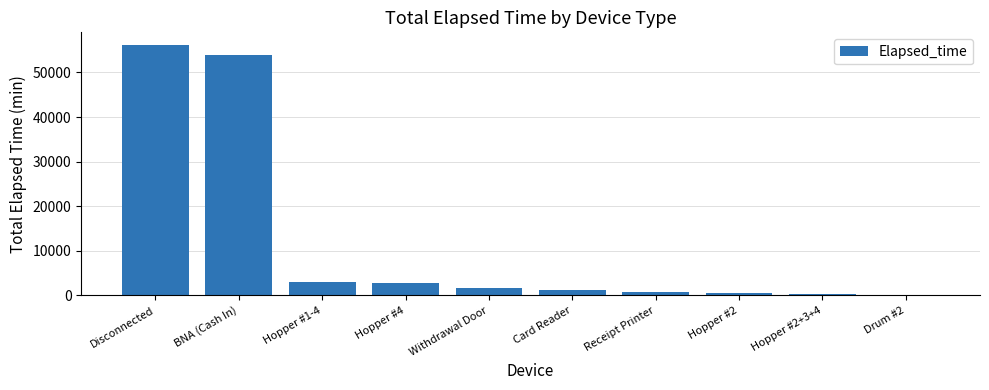

Which label corresponds to the largest value in the chart?

Disconnected